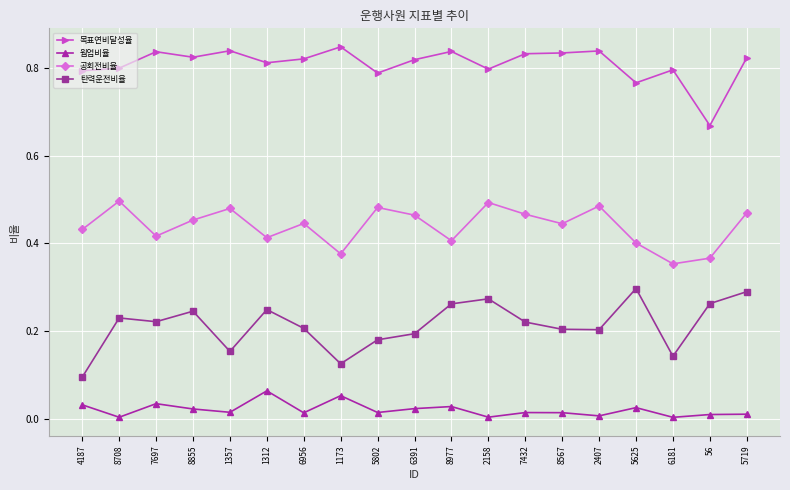

How many distinct data groups are displayed?

4